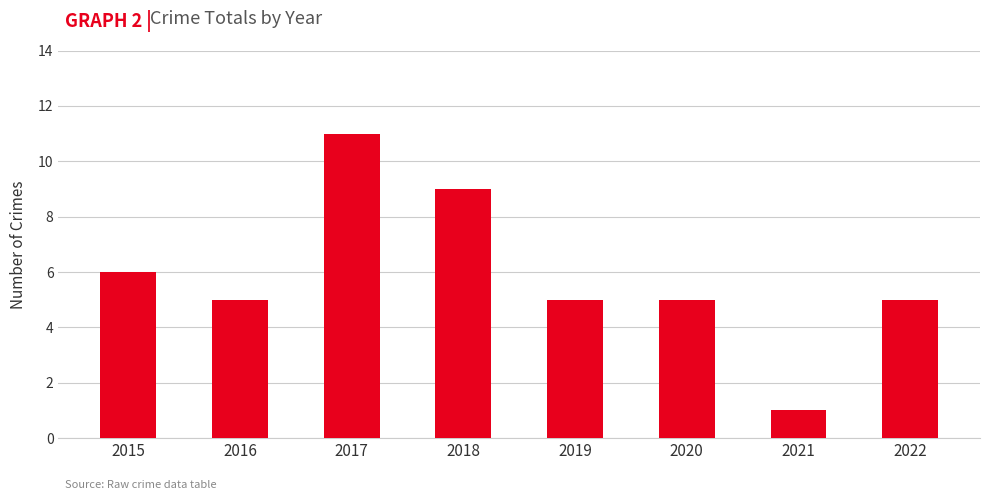

What is the sum of the values at 2017 and 2020?

16